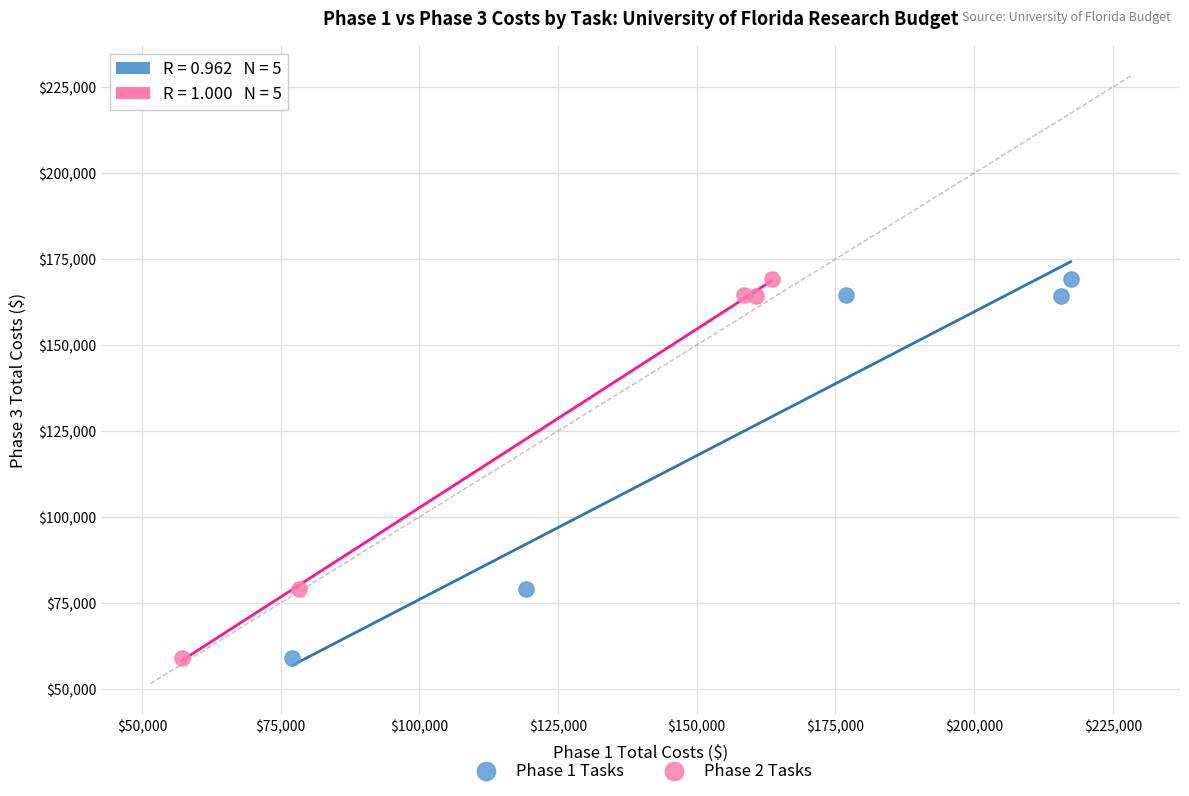

What are all the series names shown in the legend?

Phase 1 Tasks, Phase 2 Tasks